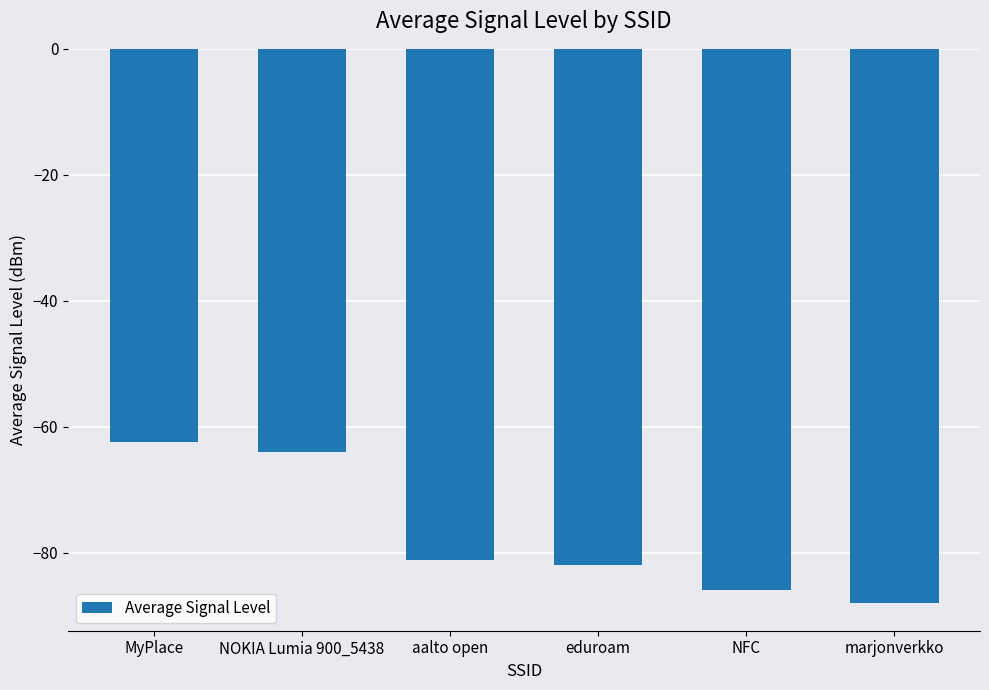

Reading left to right, what are all the values shown in this chart?

MyPlace=-62.5	NOKIA Lumia 900_5438=-64.0	aalto open=-81.2	eduroam=-81.9	NFC=-86.0	marjonverkko=-88.0